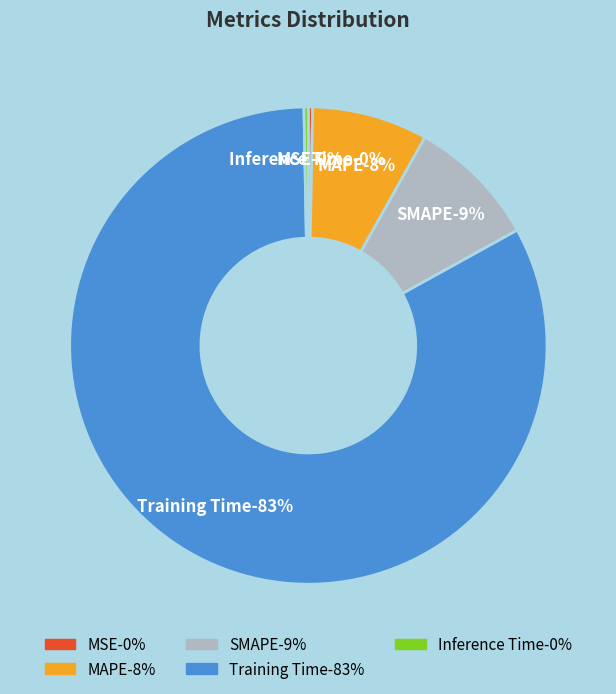

True or false: MSE accounts for 0% of the total.

True